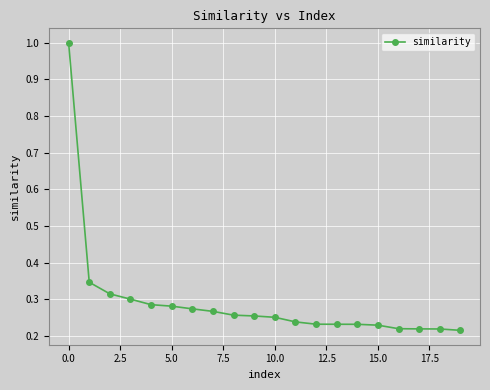

What is the difference between the maximum and minimum values?

0.8